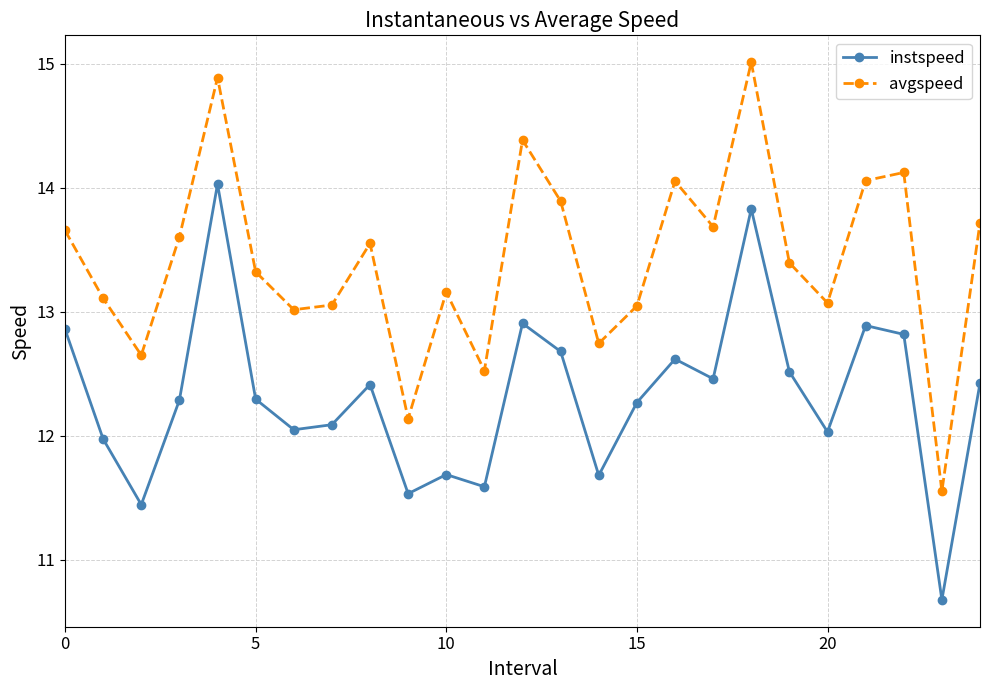

How many interior local peaks does the instspeed series have?

7